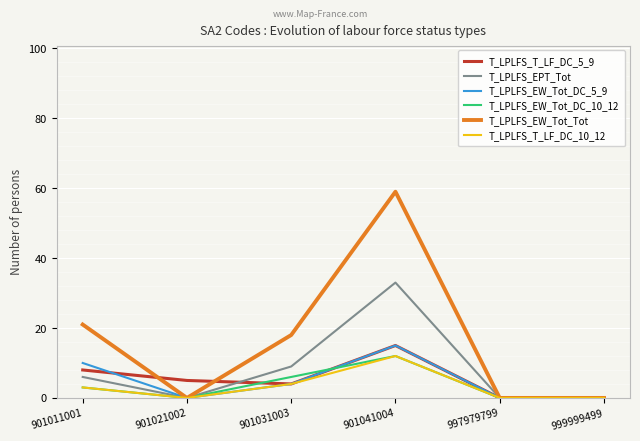

What is the difference between the highest and lowest values at 901021002?

5